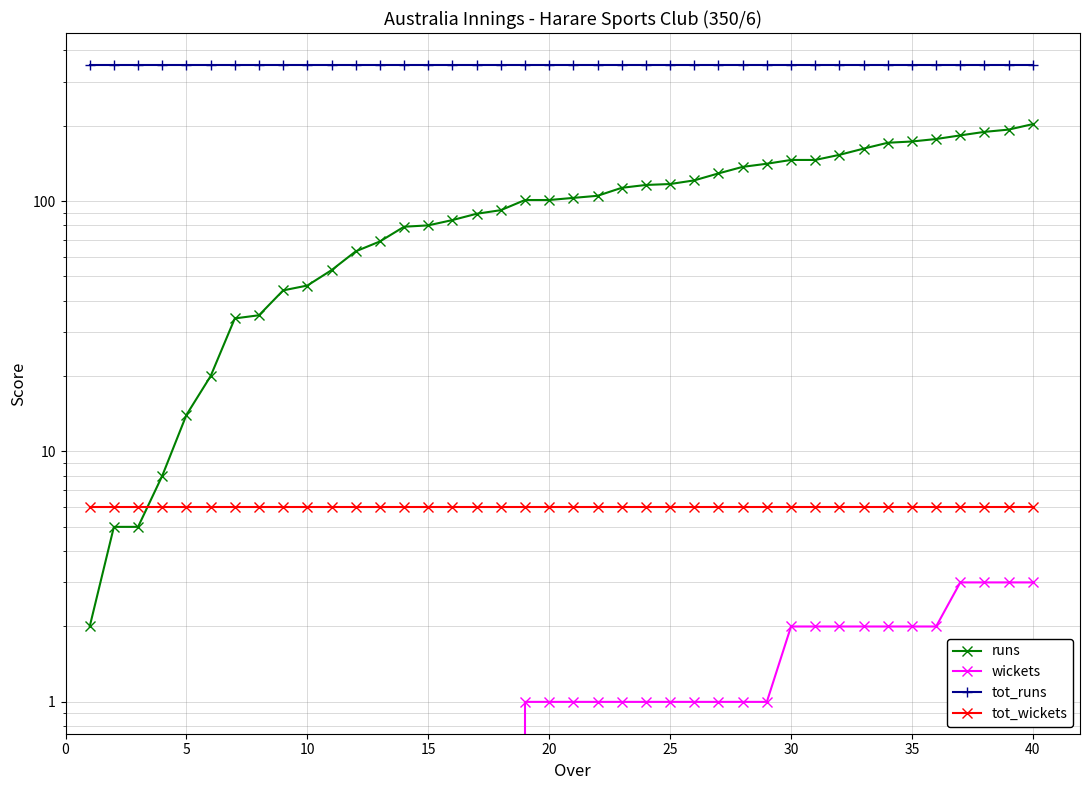

How many values in the runs series exceed 103?

19